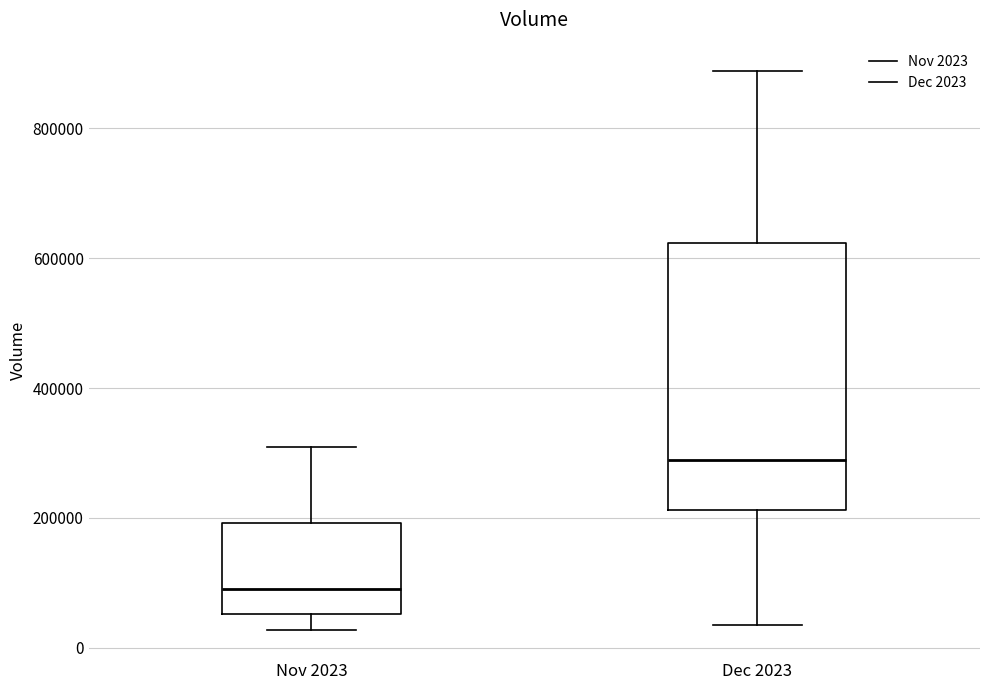

Which box's median line is the highest?

Dec 2023